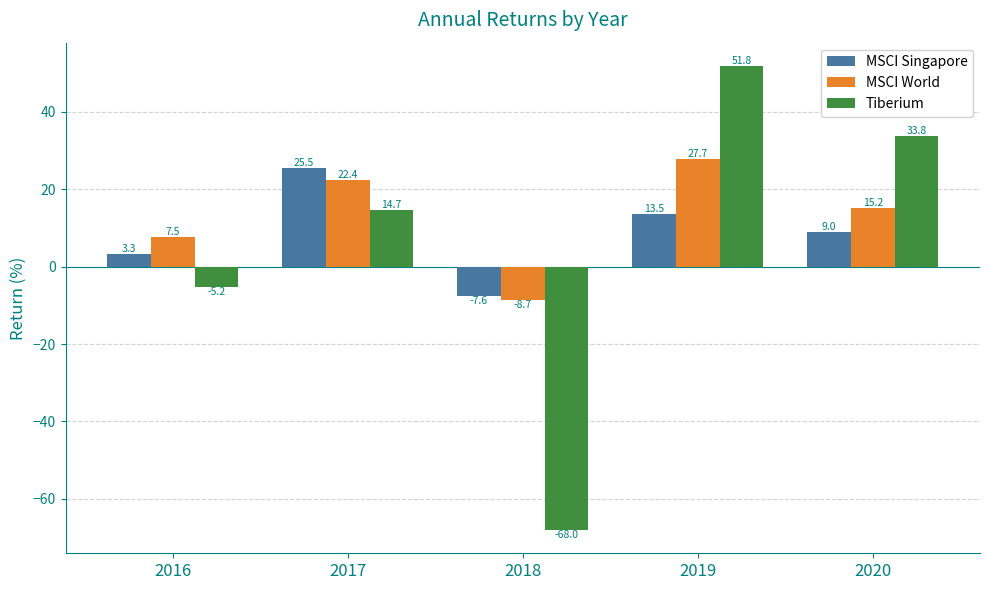

Which series has the largest range (max minus min)?

Tiberium